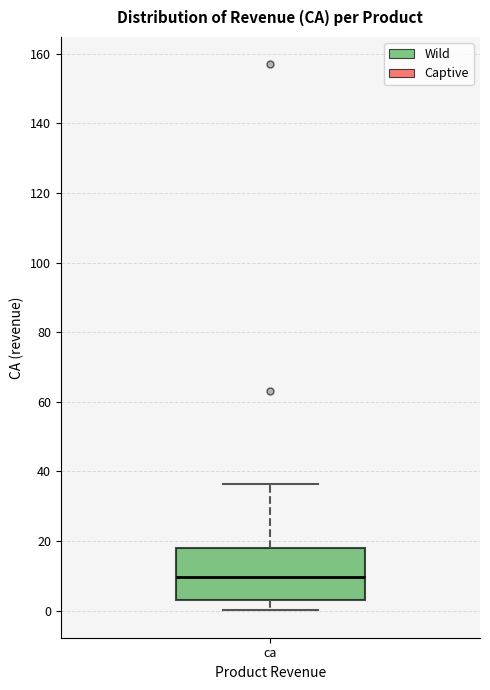

Read this box plot against the y-axis: the position of the median line, the range covered by the box, and the ends of both whiskers. The values are not printed on the chart, so give them approximately, as read against the axis.

median 10, box 2 to 18, whiskers 0 to 36